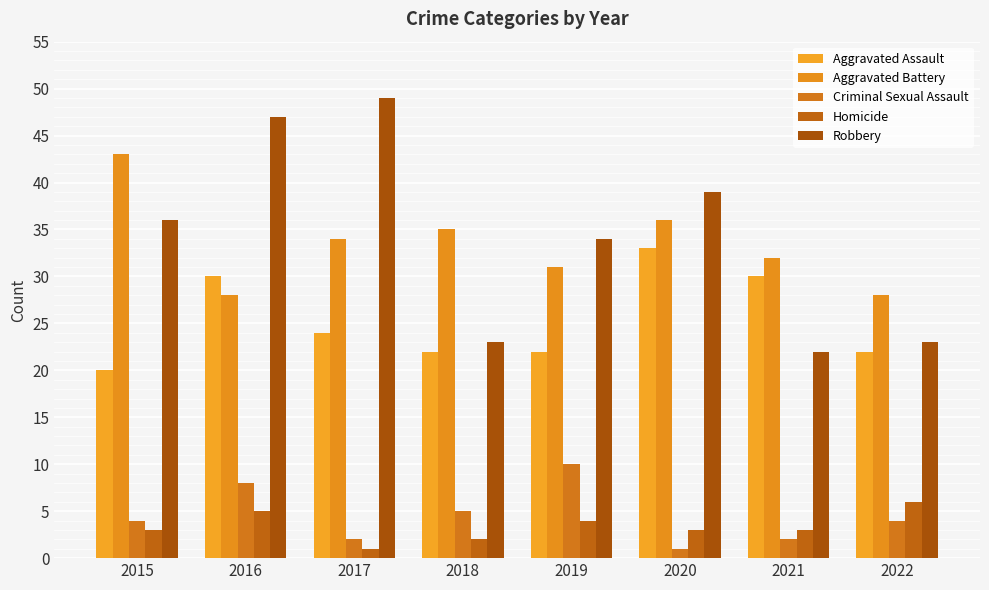

Between 2020 and 2022, which series saw the biggest shift?

Robbery